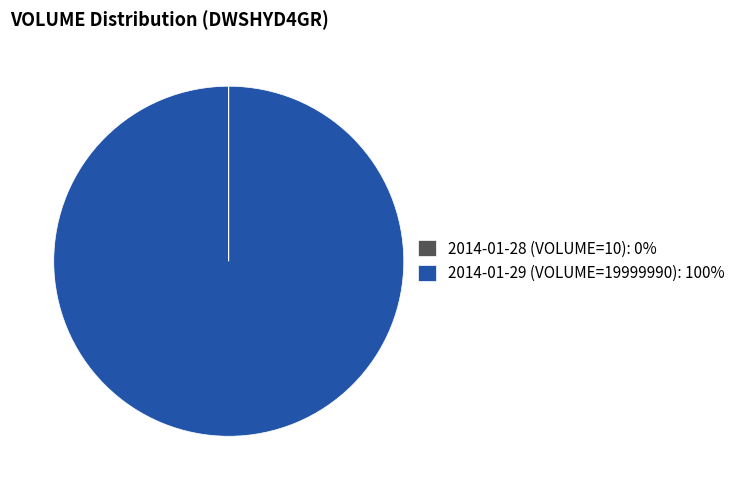

True or false: 2014-01-29 (VOLUME=19999990): 100% accounts for 89% of the total.

False